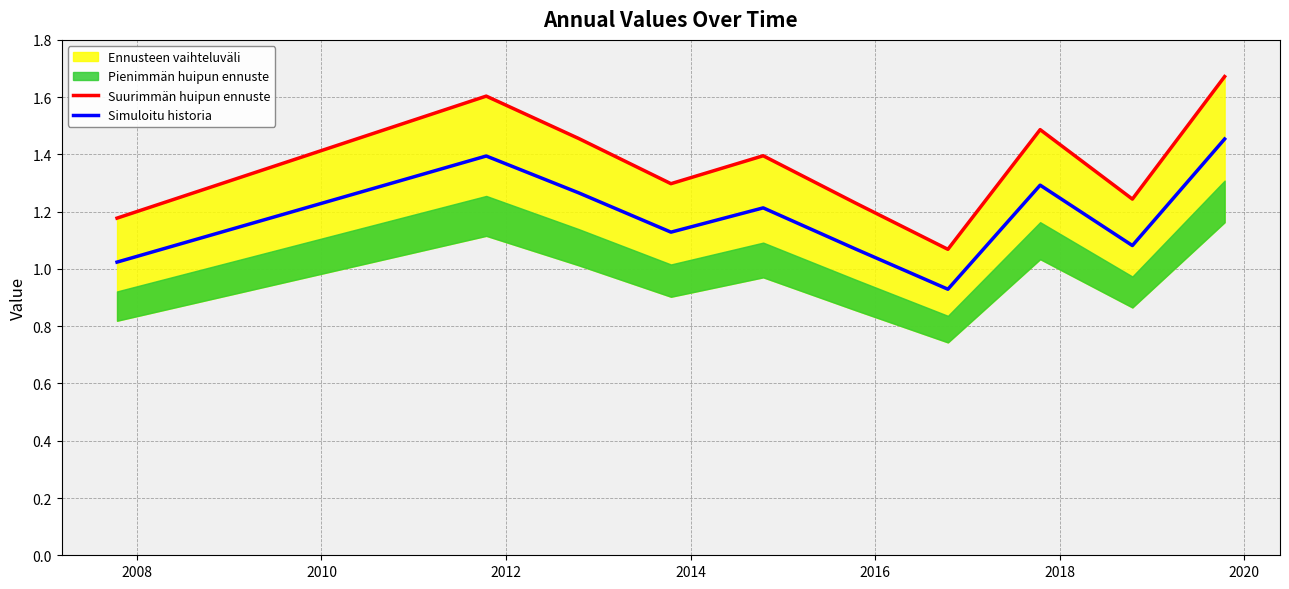

What is the difference between the maximum and minimum values in the Simuloitu historia series?

0.5